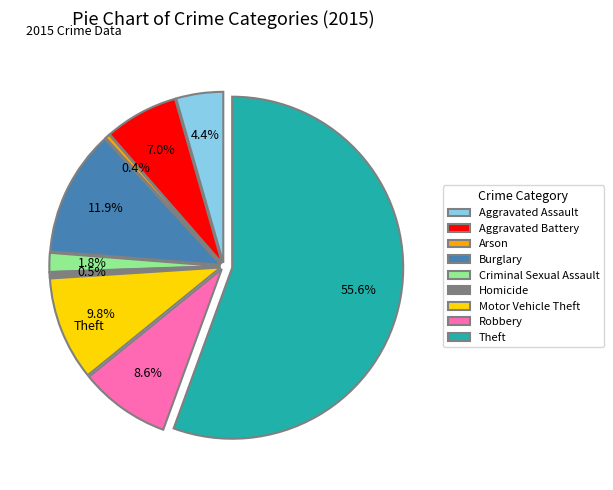

Which category has the smallest portion of the pie?

Arson